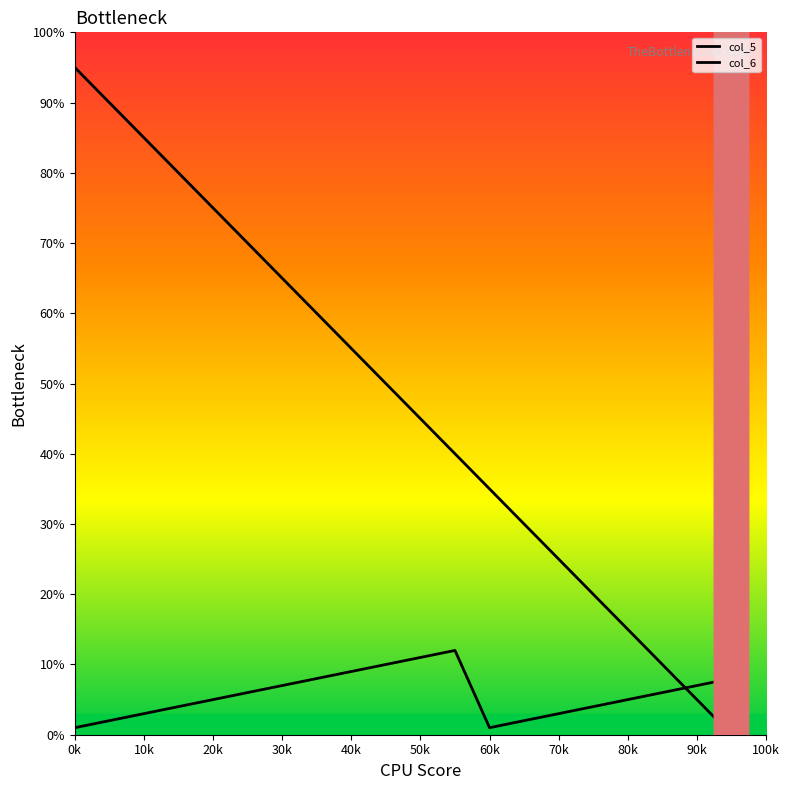

Does the chart have visible grid lines?

No